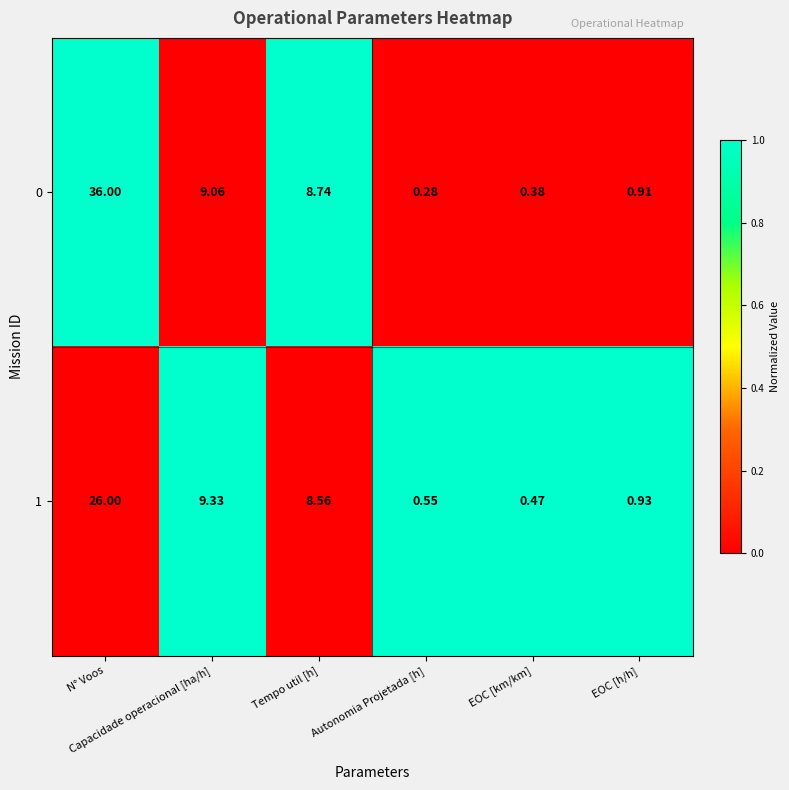

How many data points in 1 are less than 8?

3